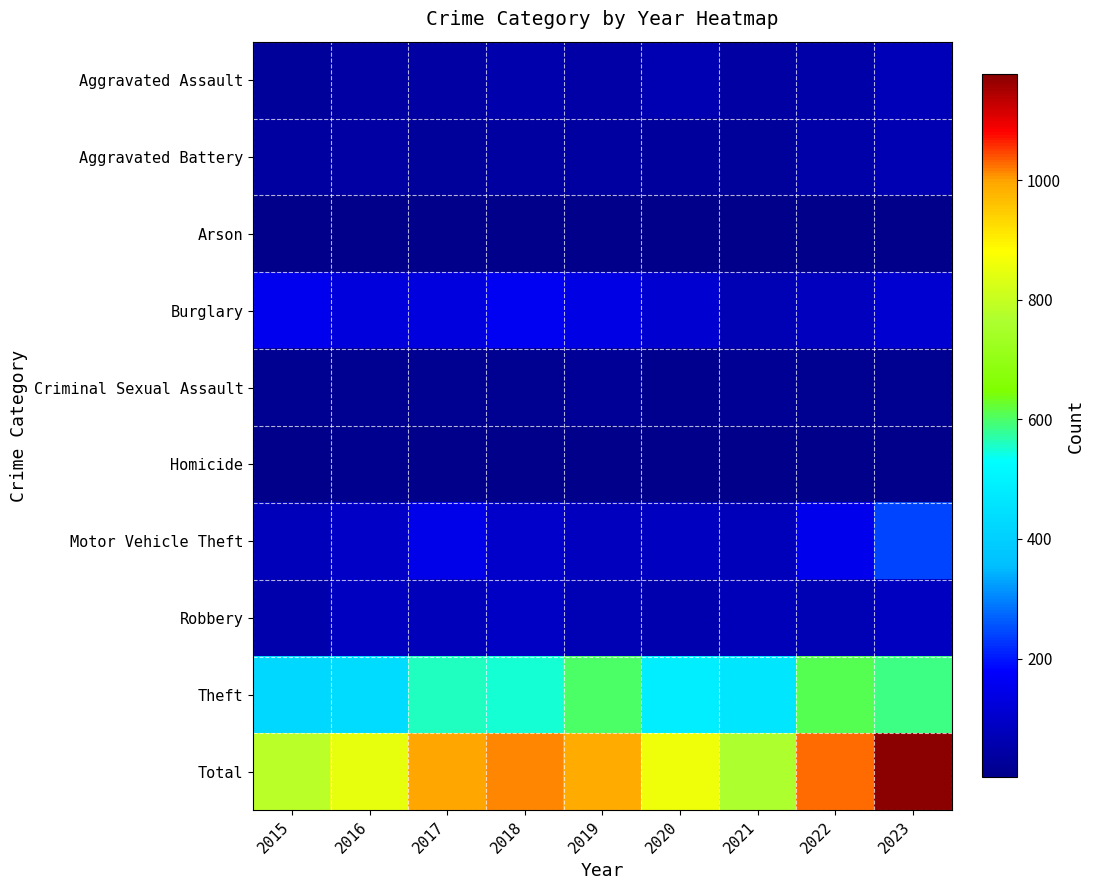

Which series has the largest range (max minus min)?

Total